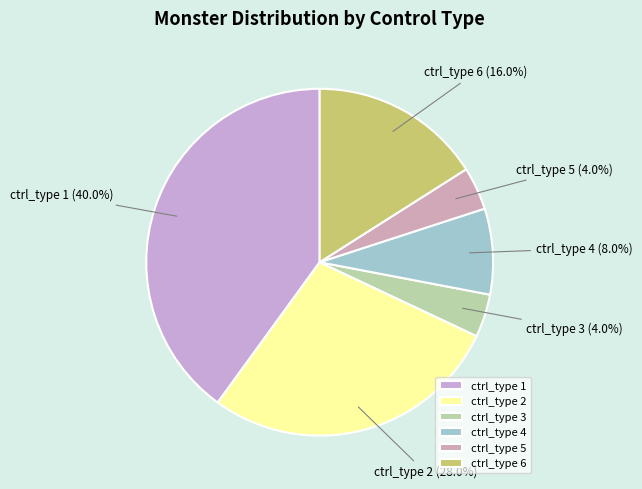

How many segments does this pie chart have?

6